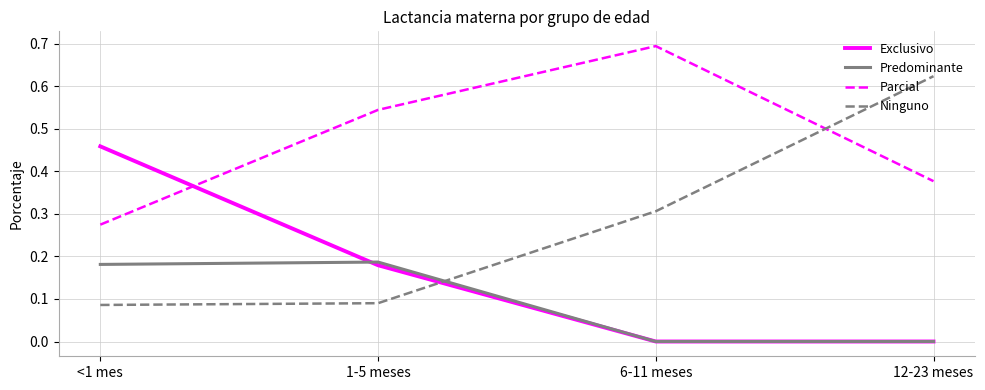

How many lines are shown in the chart?

4